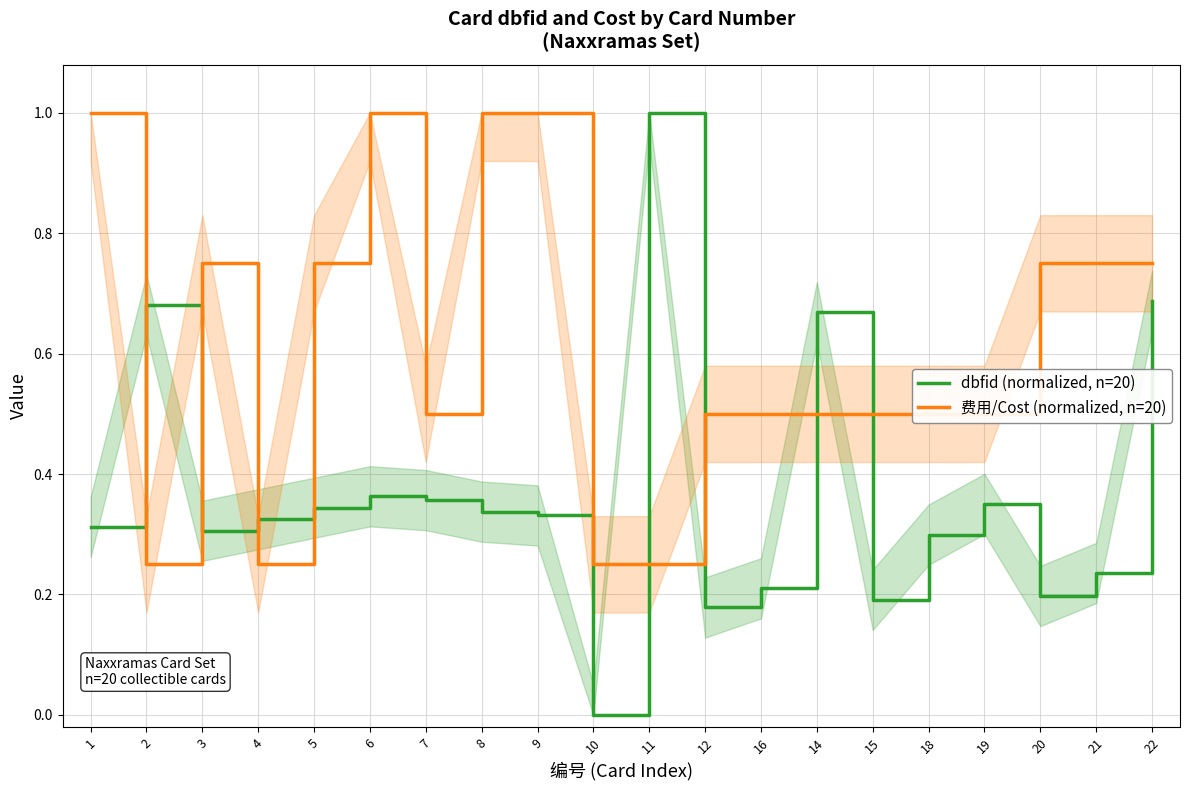

What is the average value of the dbfid (normalized, n=20) series?

0.4